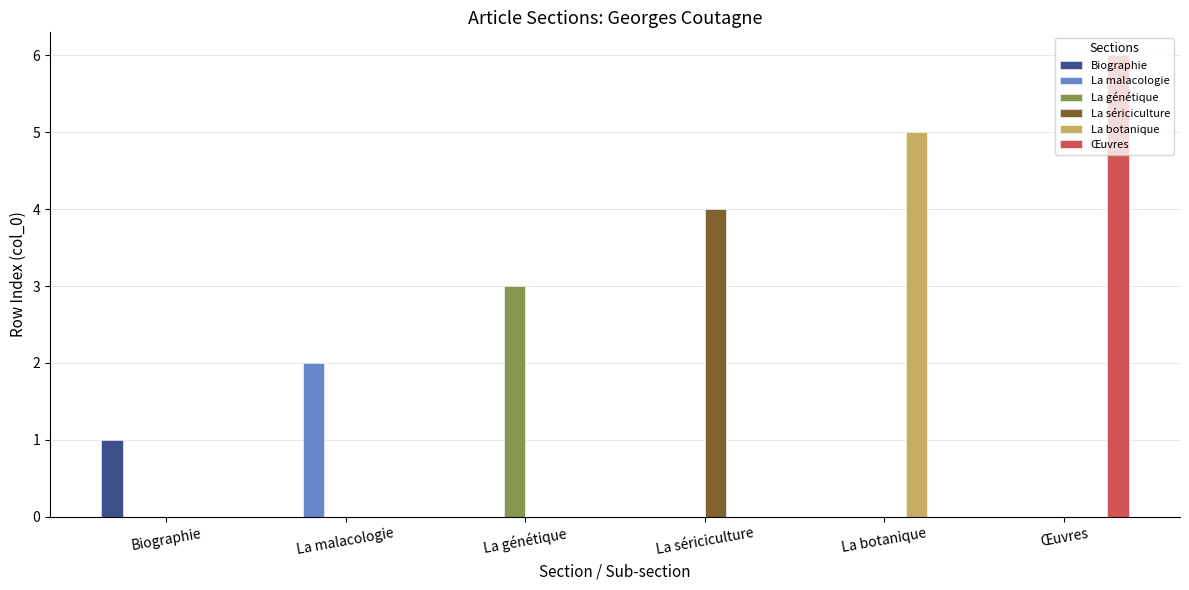

What is the sum of all La sériciculture values?

4